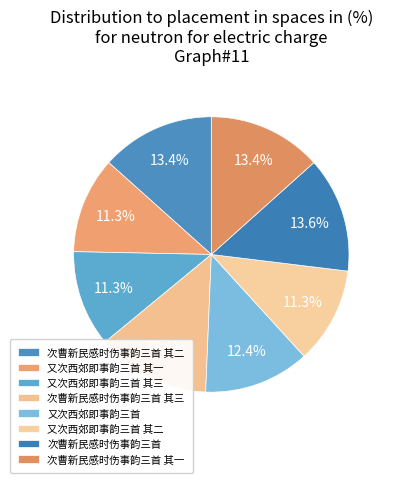

How many slices are in this pie chart?

8